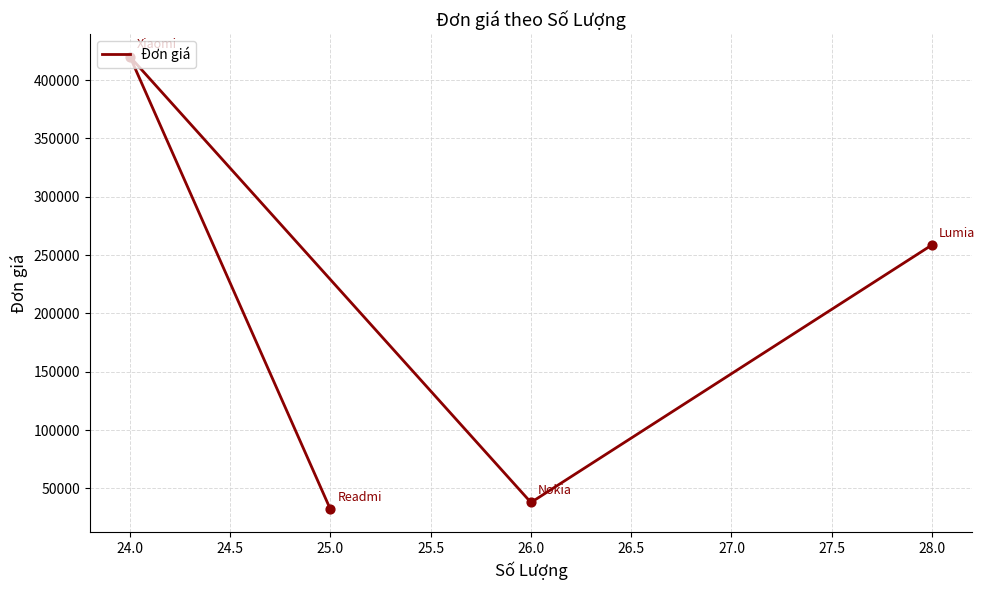

Between 24.0 and 28.0, which is larger?

24.0